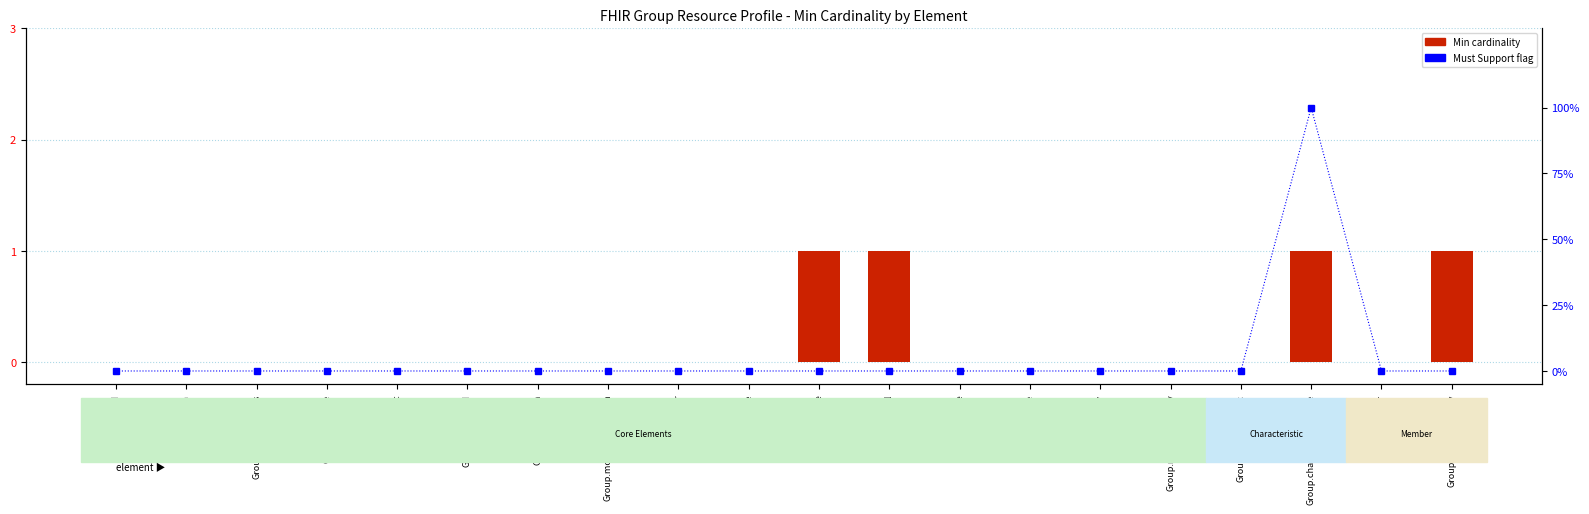

How many Must Support values are between 0 and 1?

20